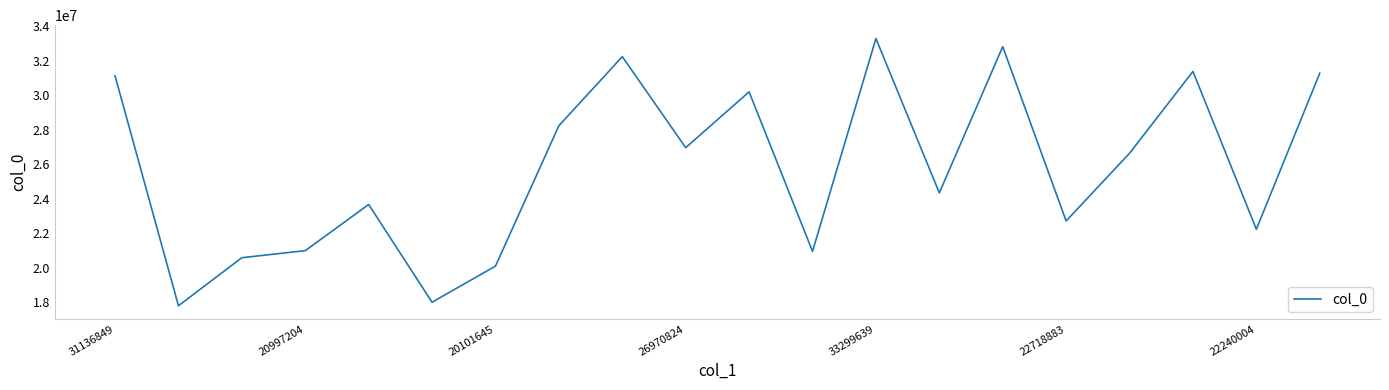

What is the greatest value displayed?

33299639